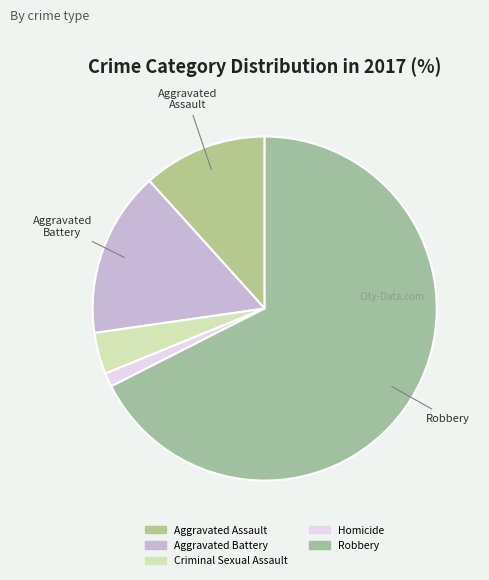

Between Robbery and Aggravated Assault, which is larger?

Robbery